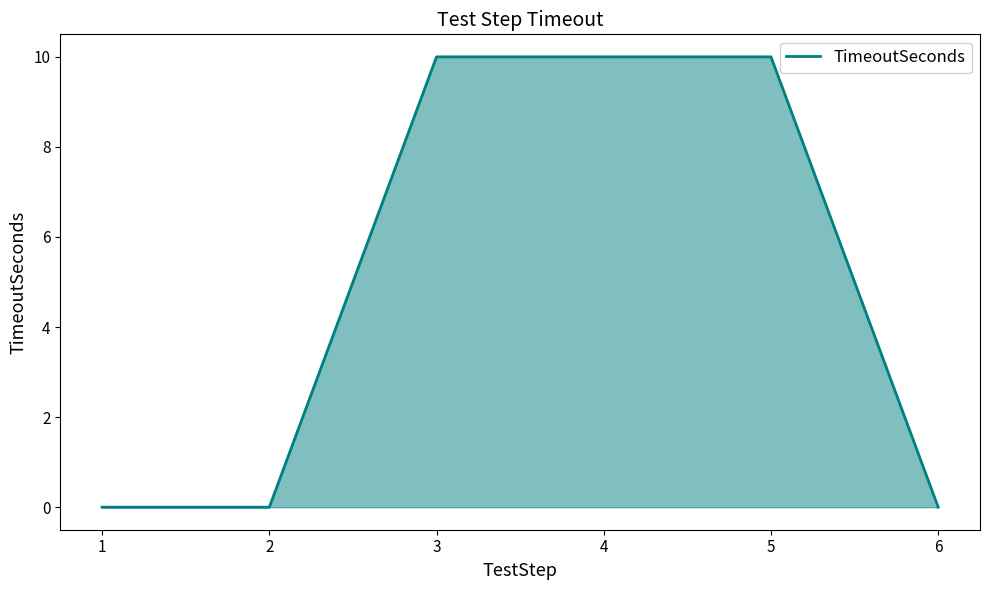

Does the chart have visible grid lines?

No